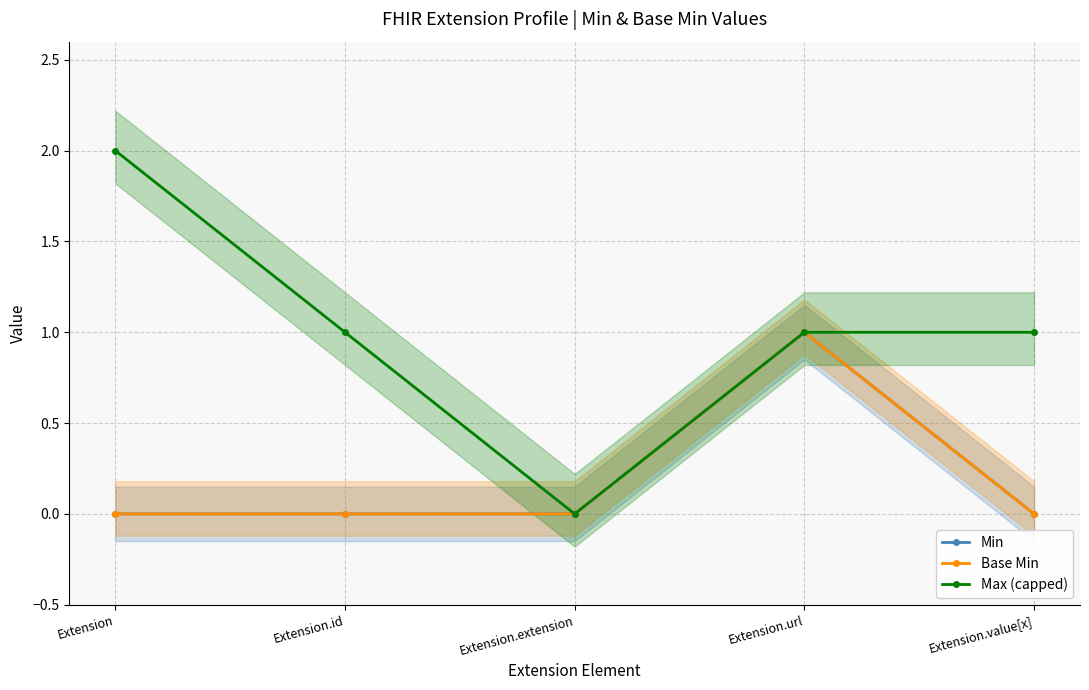

At which category is the sum across all series the highest?

Extension.url